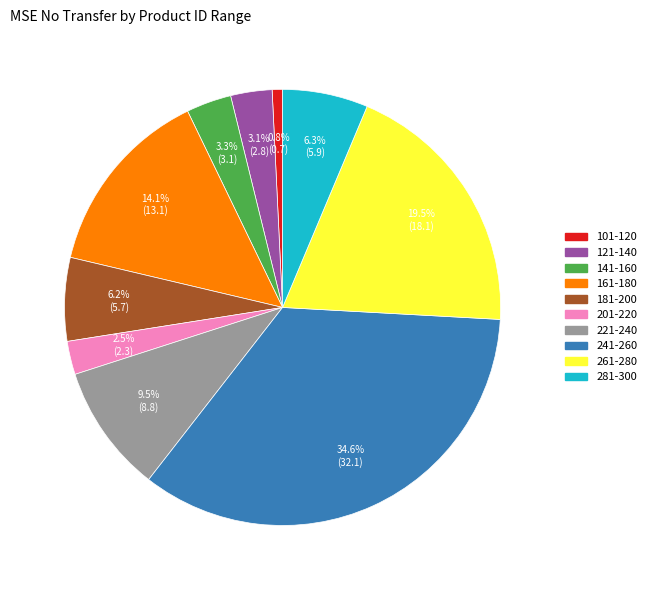

To the nearest percent, what portion does 121-140 represent?

3%